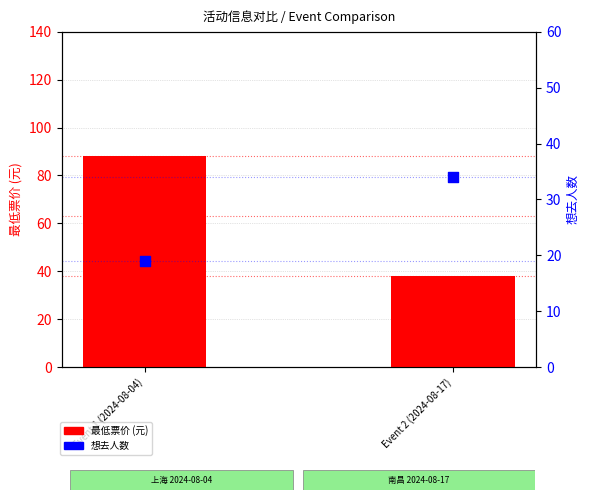

What is the total value across all series at Event 1 (2024-08-04)?

107